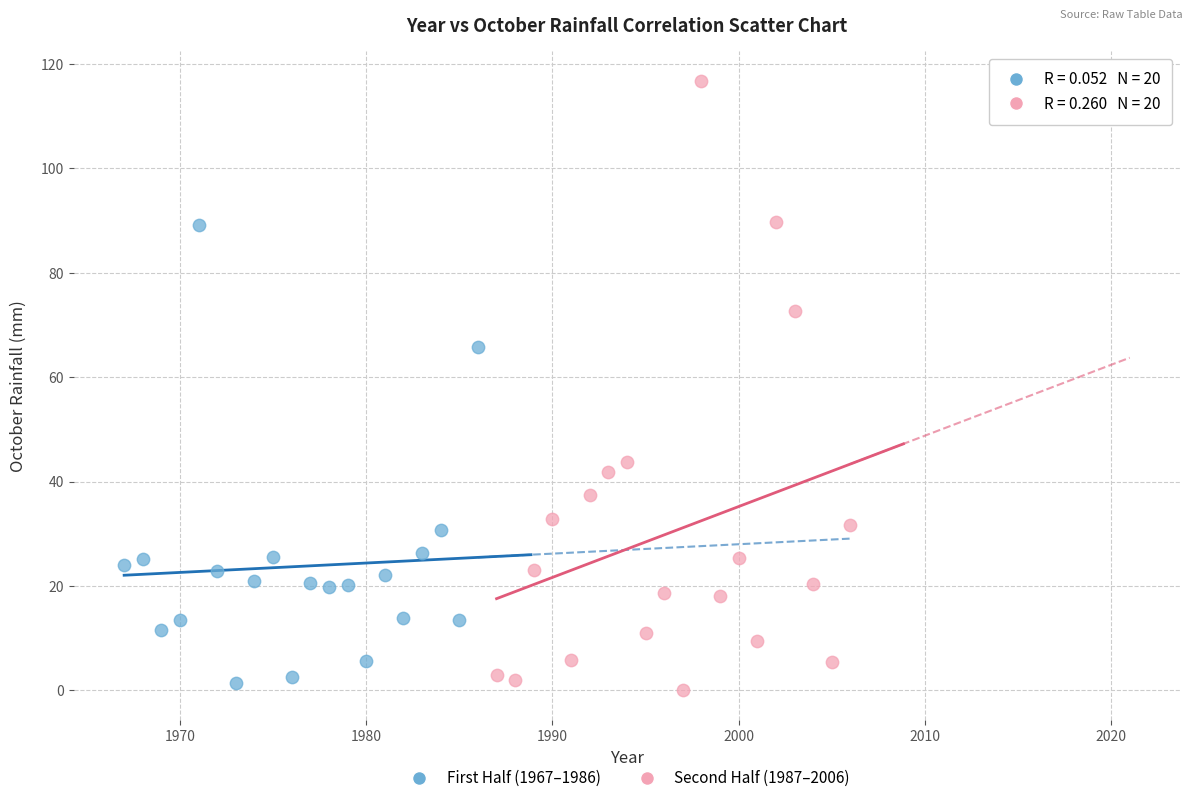

What are all the series names shown in the legend?

First Half (1967–1986), Second Half (1987–2006)